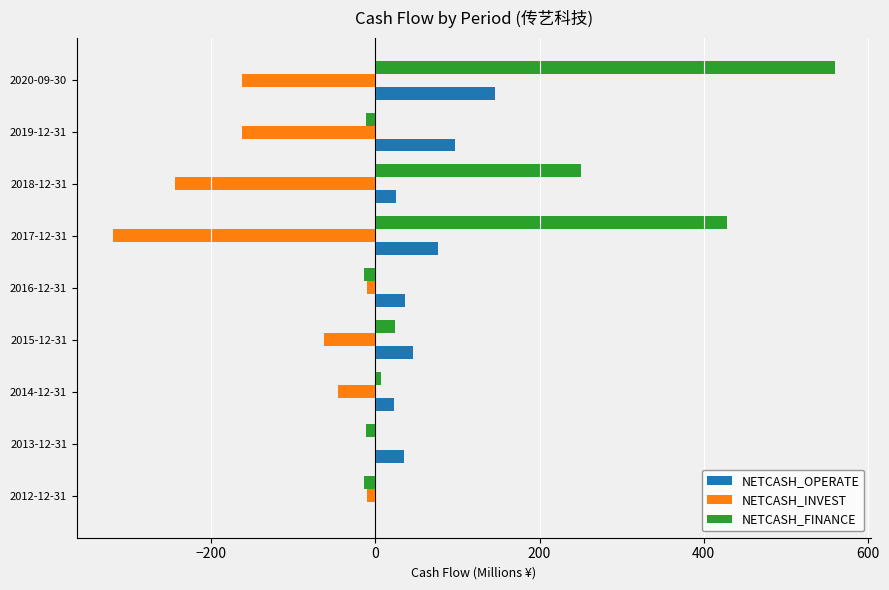

Which series has the largest total across all categories?

NETCASH_FINANCE